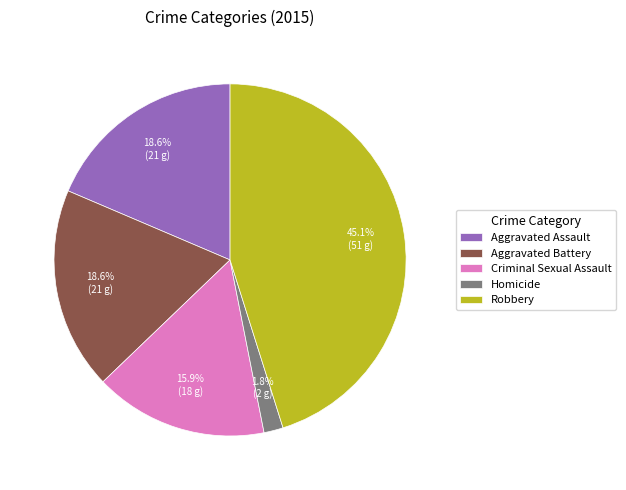

True or false: Aggravated Assault accounts for 19% of the total.

True